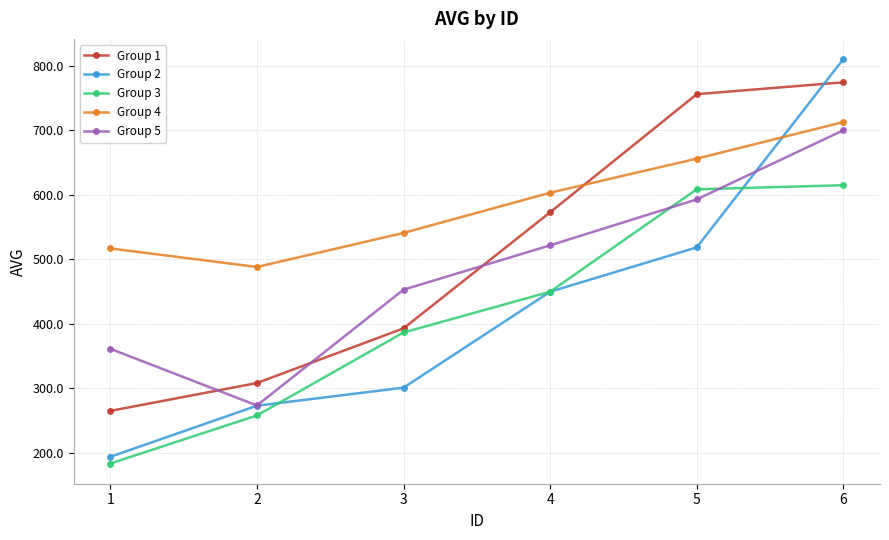

True or false: Group 3 and Group 1 cross at least once.

False